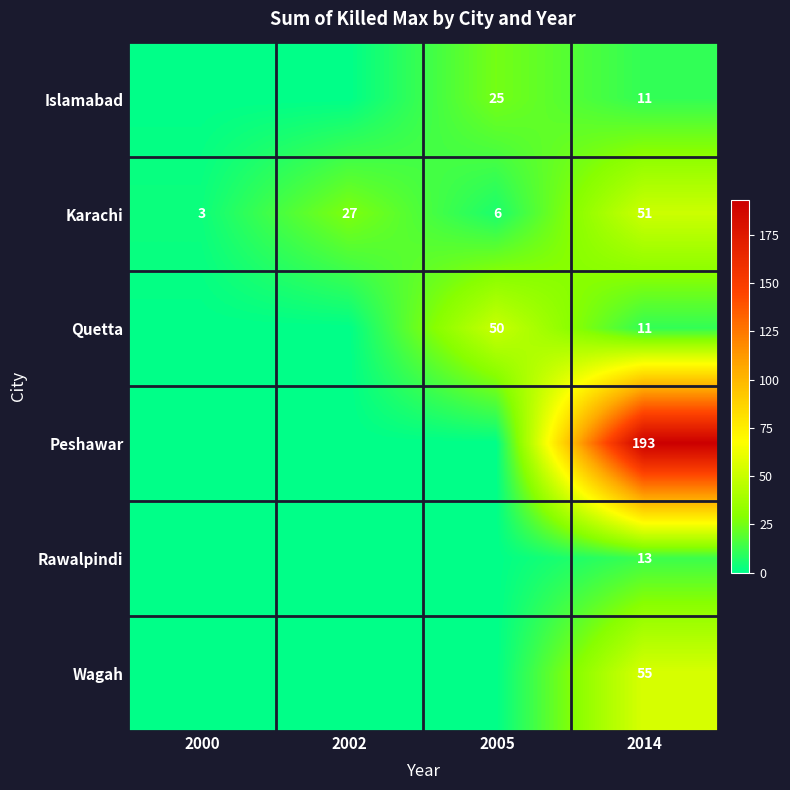

List the labels in order of Karachi value, smallest first.

2000, 2005, 2002, 2014